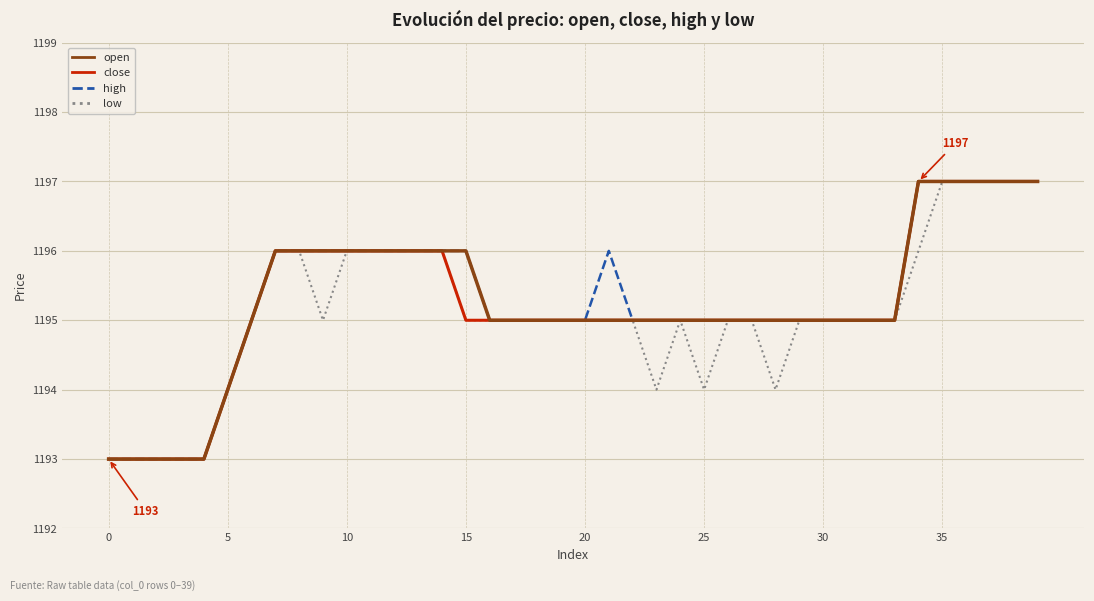

What is the greatest value displayed?

1197